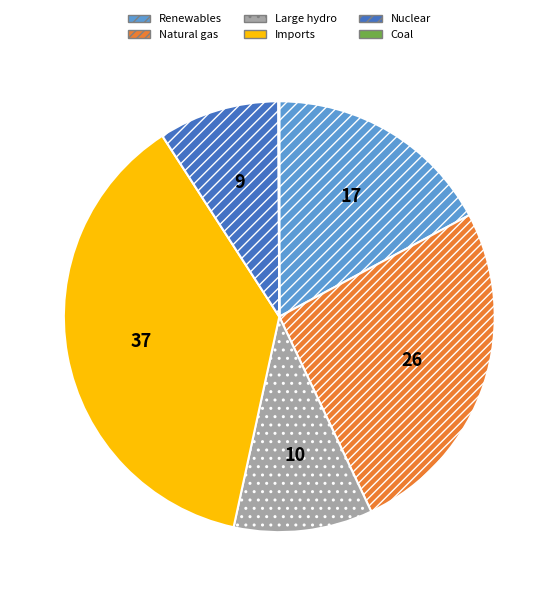

True or false: Natural gas accounts for 40% of the total.

False